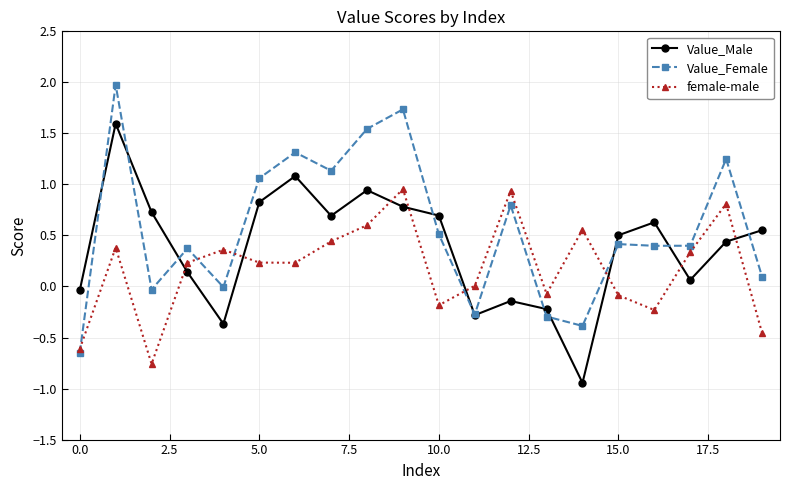

In Value_Male, how many points are lower than both neighbors (excluding endpoints)?

5